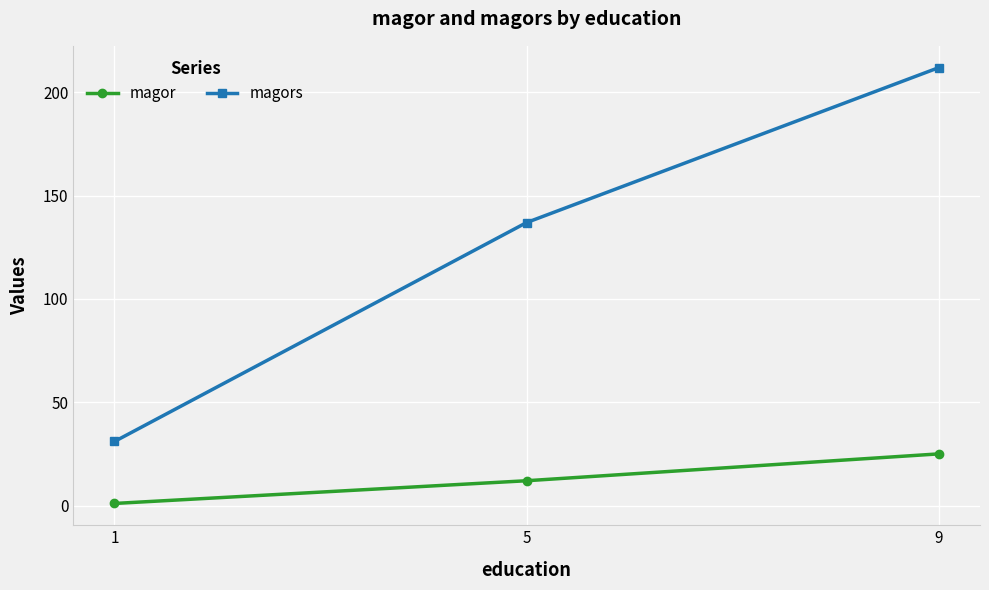

What is the maximum value for magor?

25